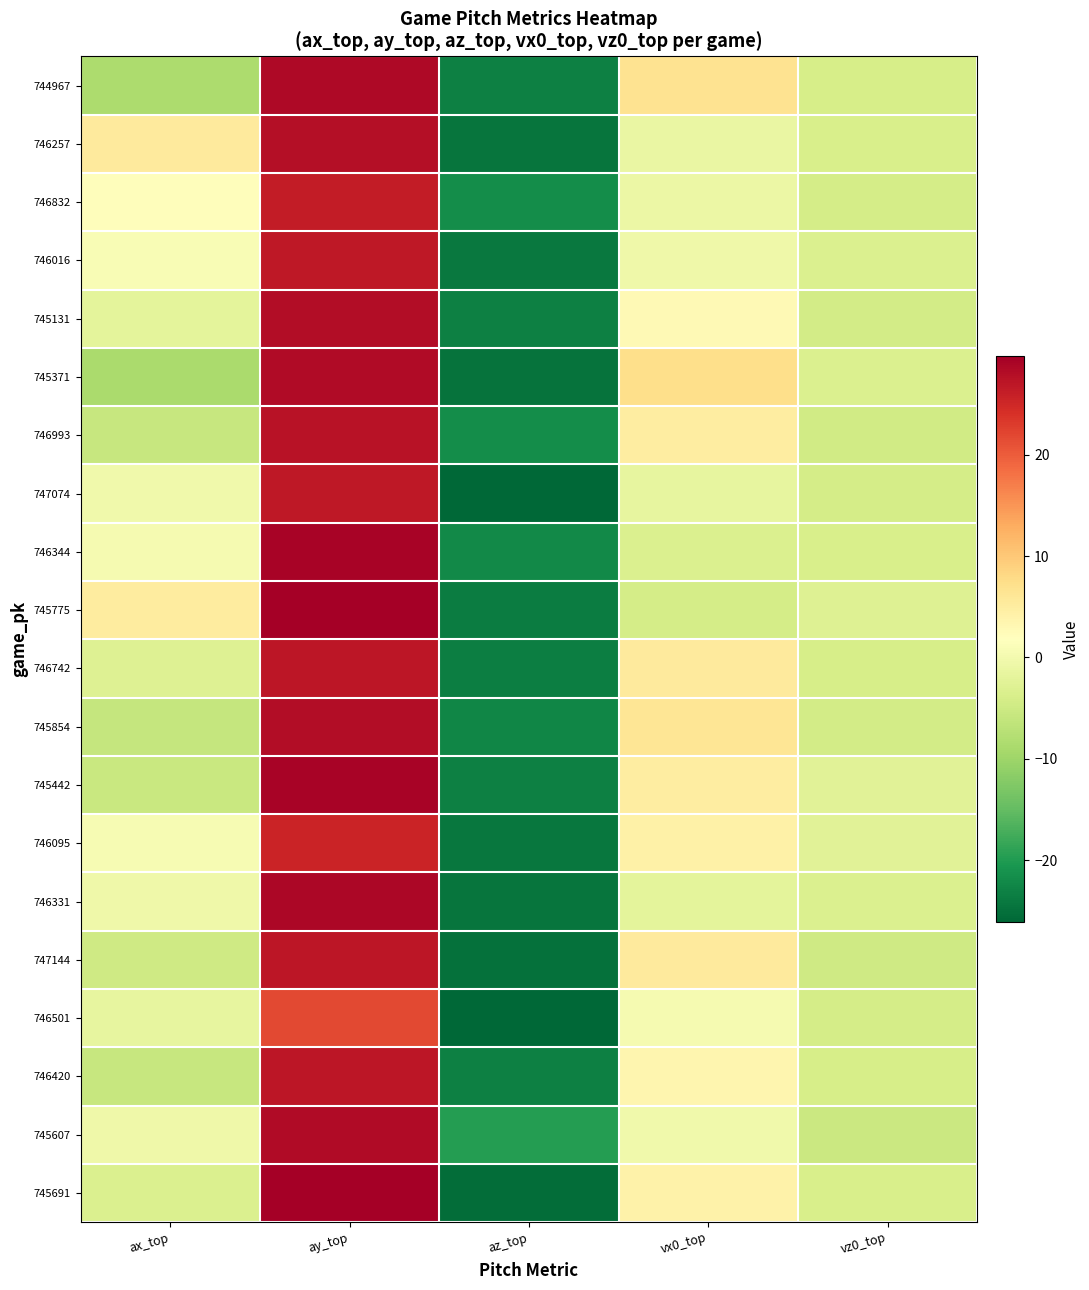

At which category is the sum across all series the highest?

ay_top